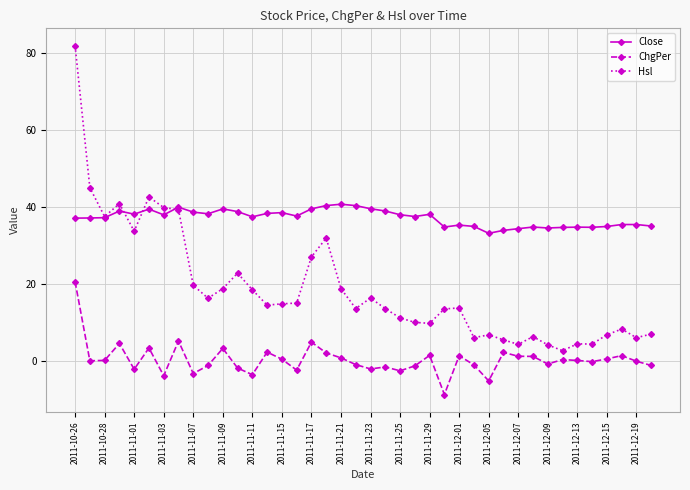

What is the lowest value of the Hsl series?

2.7